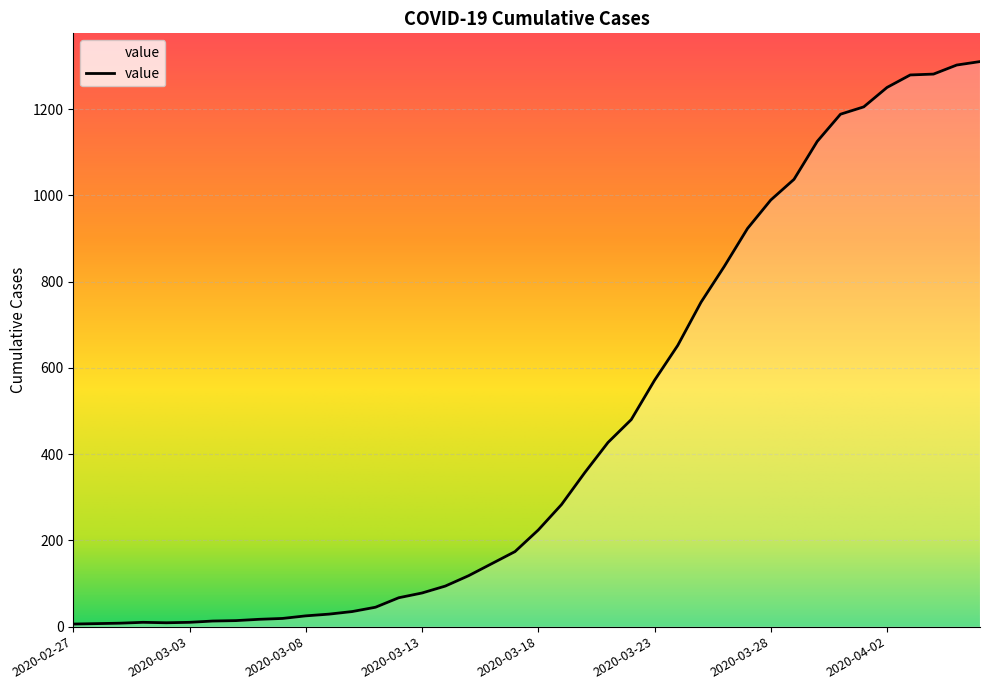

What is the maximum value shown in the chart?

1310